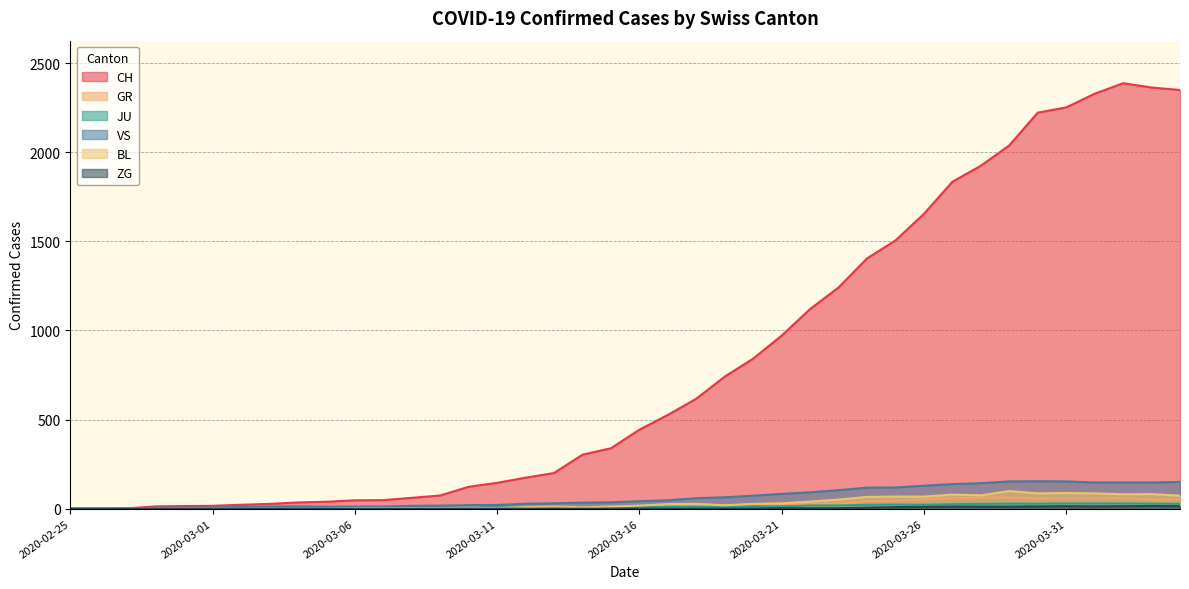

Between 2020-03-19 and 2020-03-22, which series saw the biggest shift?

CH